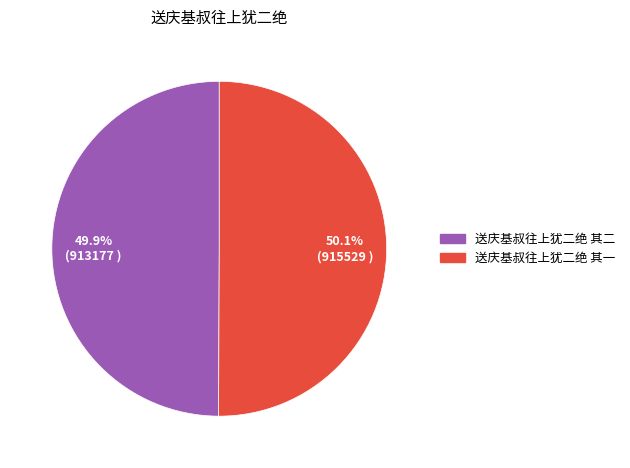

Approximately how many times larger is the value at 送庆基叔往上犹二绝 其一 compared to 送庆基叔往上犹二绝 其二?

1.0